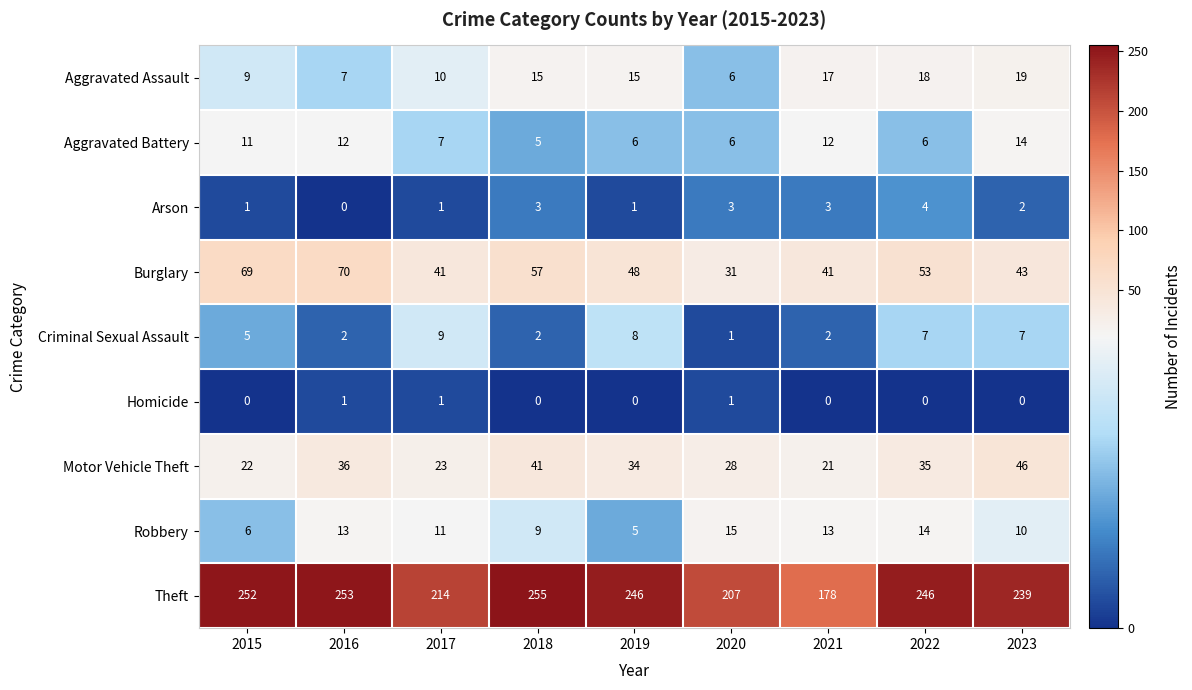

Count the number of categories in the chart.

9